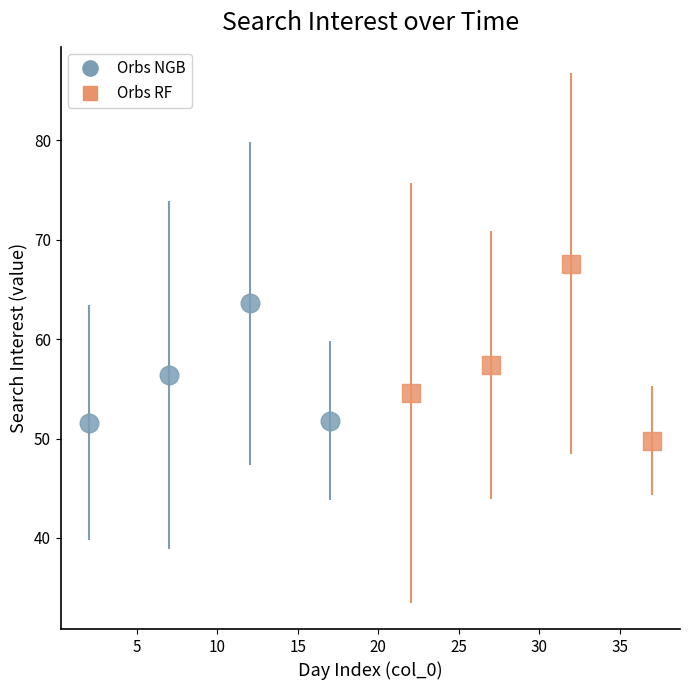

Which series contains the lowest Y value?

Orbs RF